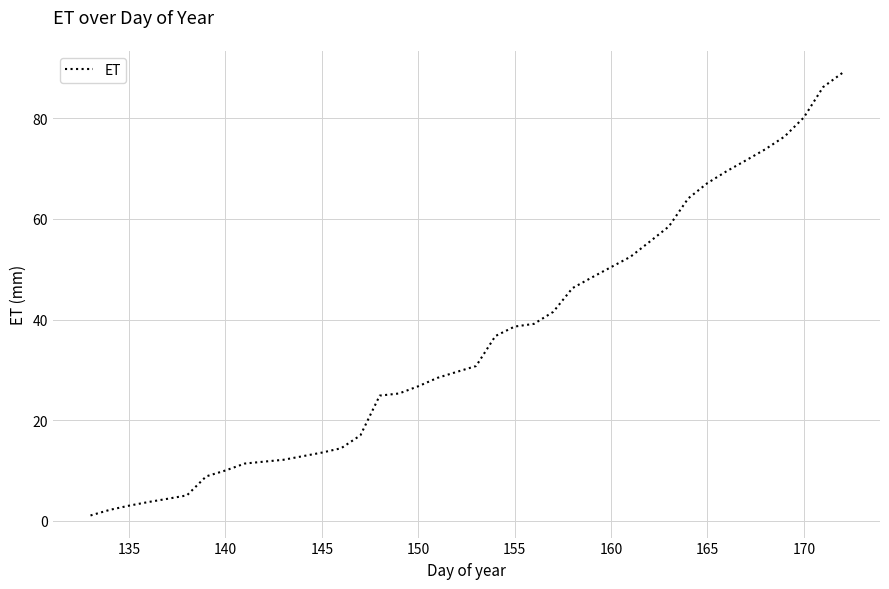

What is the greatest value displayed?

89.0